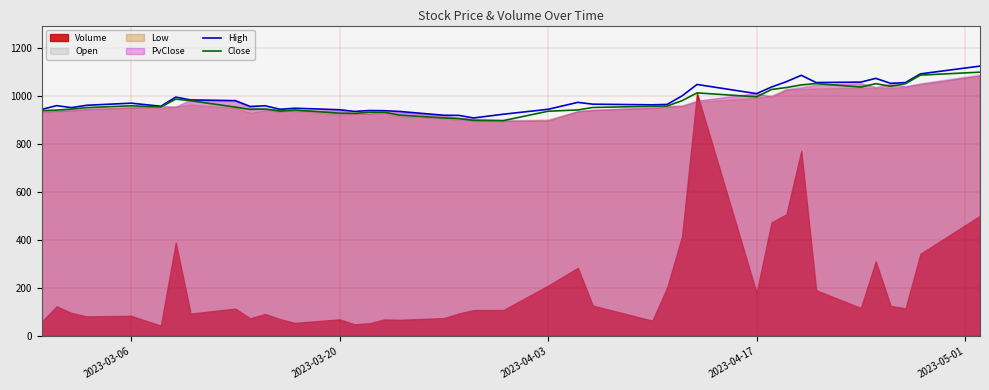

What is the minimum value for High?

909.8